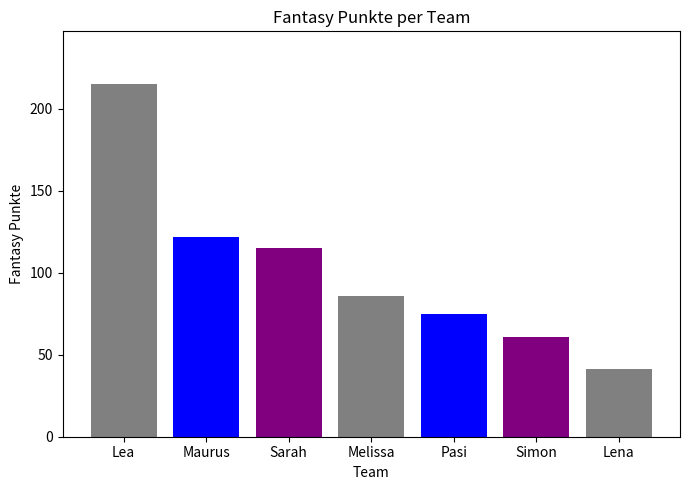

Which category has the lowest value across all series?

Lena